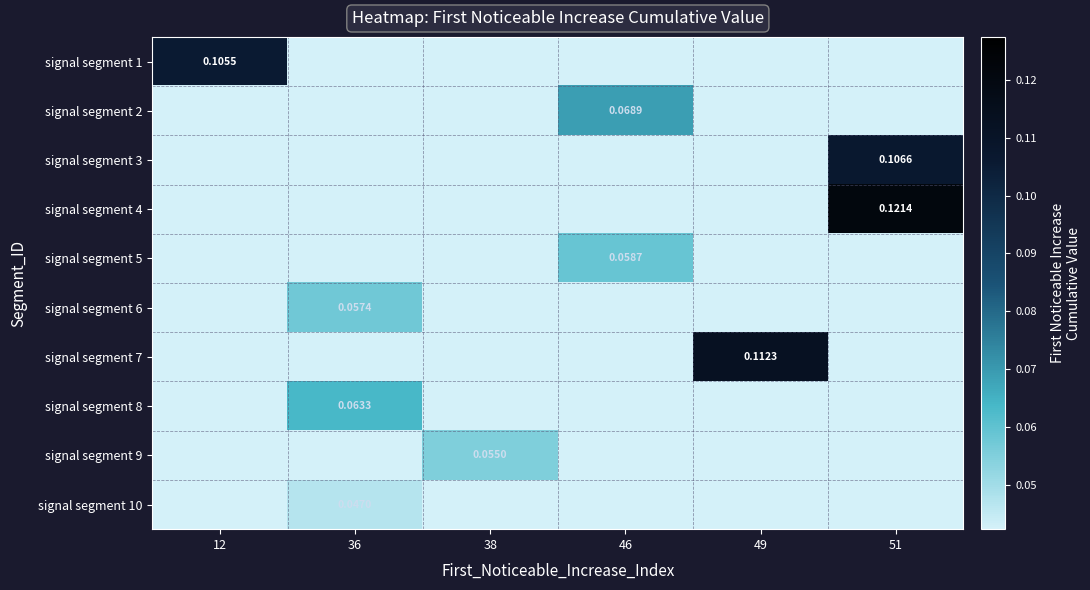

What is the sum of all signal segment 8 values?

0.1